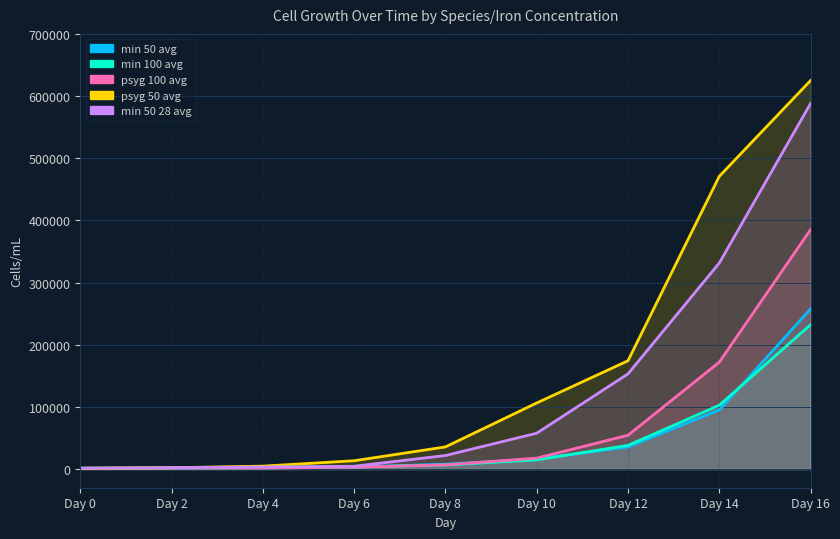

Where is psyg 100 avg nearest to the value 193270?

Day 14